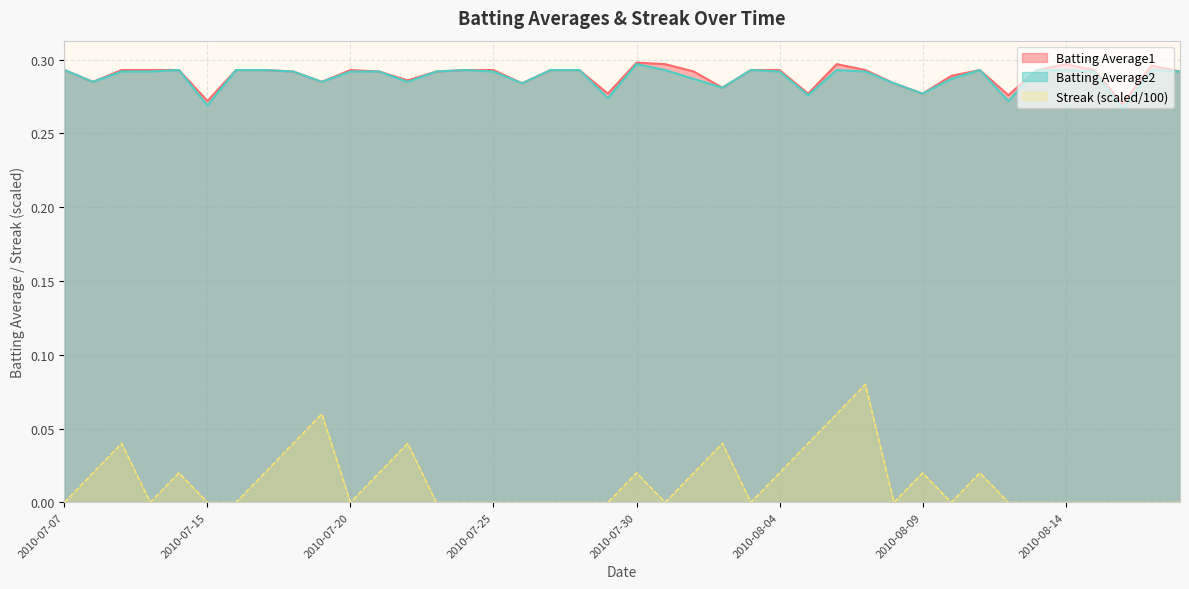

How many values in the Streak series exceed 0?

17